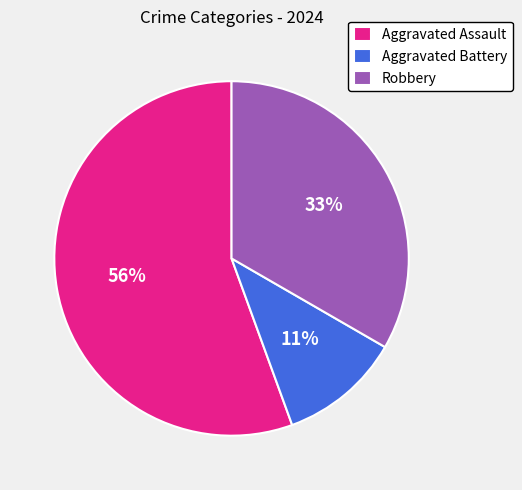

Count the number of slices in the pie.

3